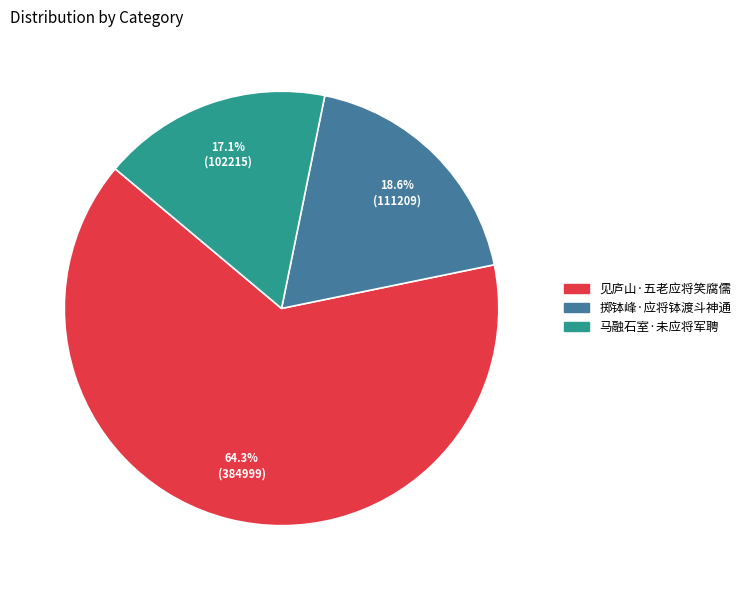

True or false: 掷钵峰·应将钵渡斗神通 accounts for 19% of the total.

True